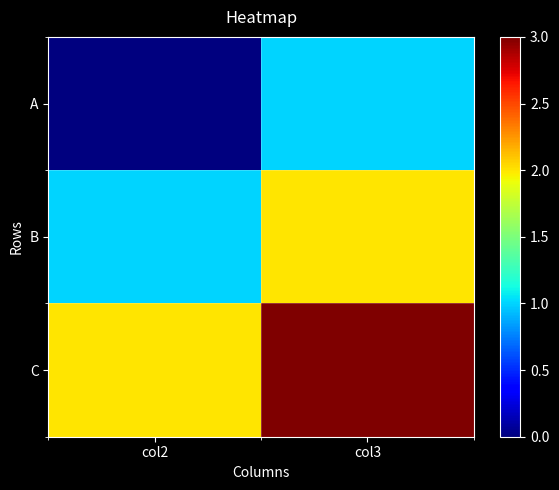

Which label corresponds to the smallest value in the chart?

col2